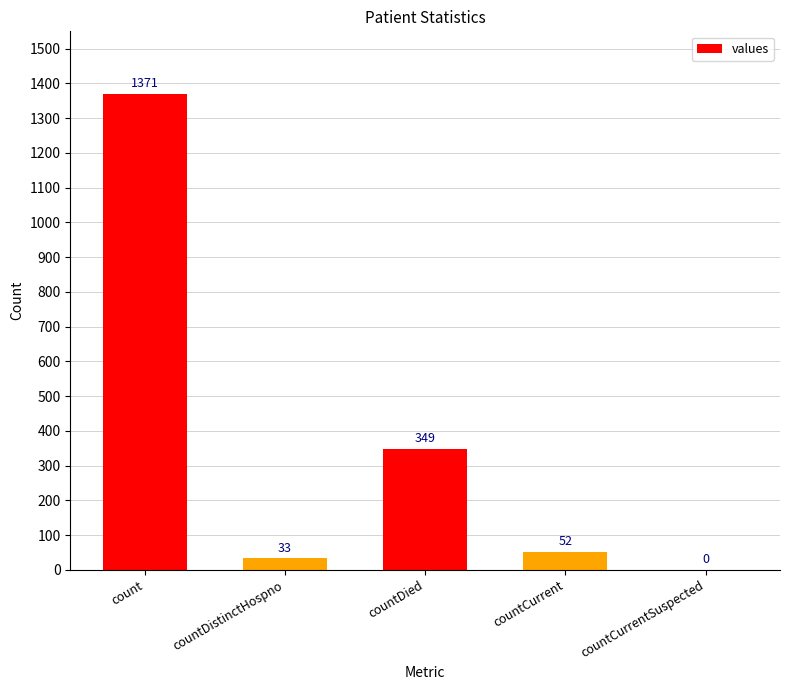

How many distinct data groups are displayed?

1